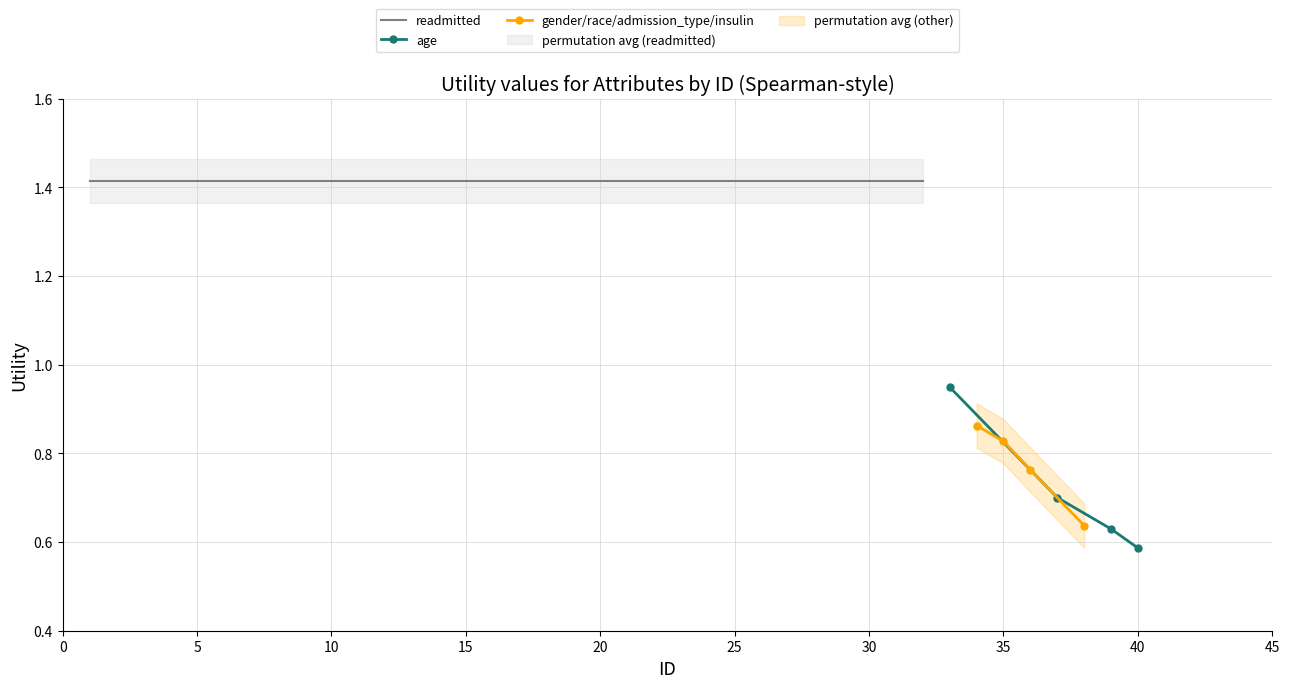

What is the difference between the gender_race_admission values at 4 and 3?

0.1